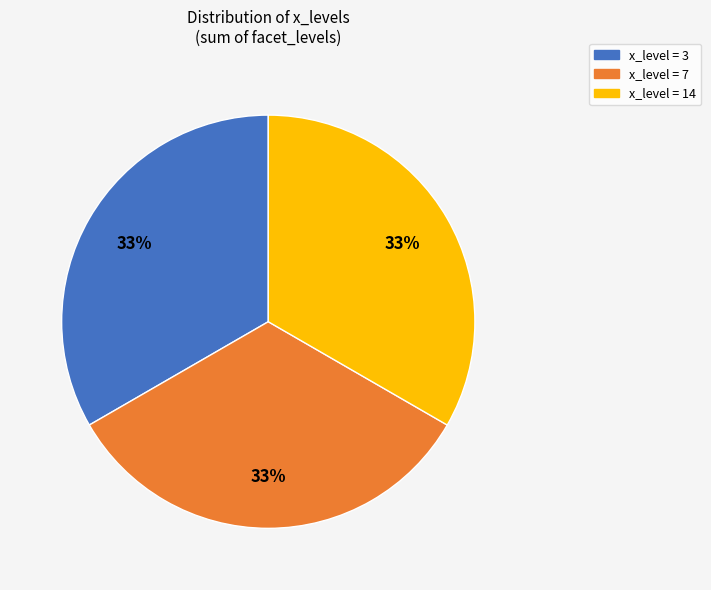

To the nearest percent, what is the average slice percentage?

33%